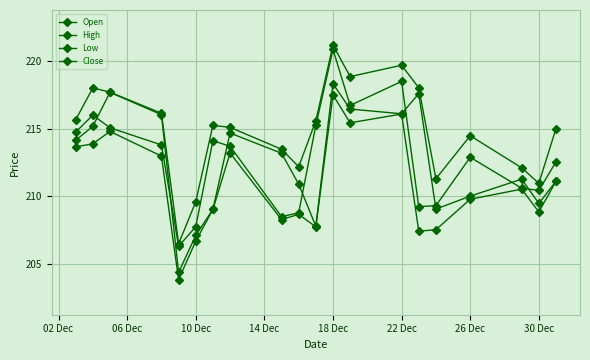

Which series has the largest total across all categories?

High